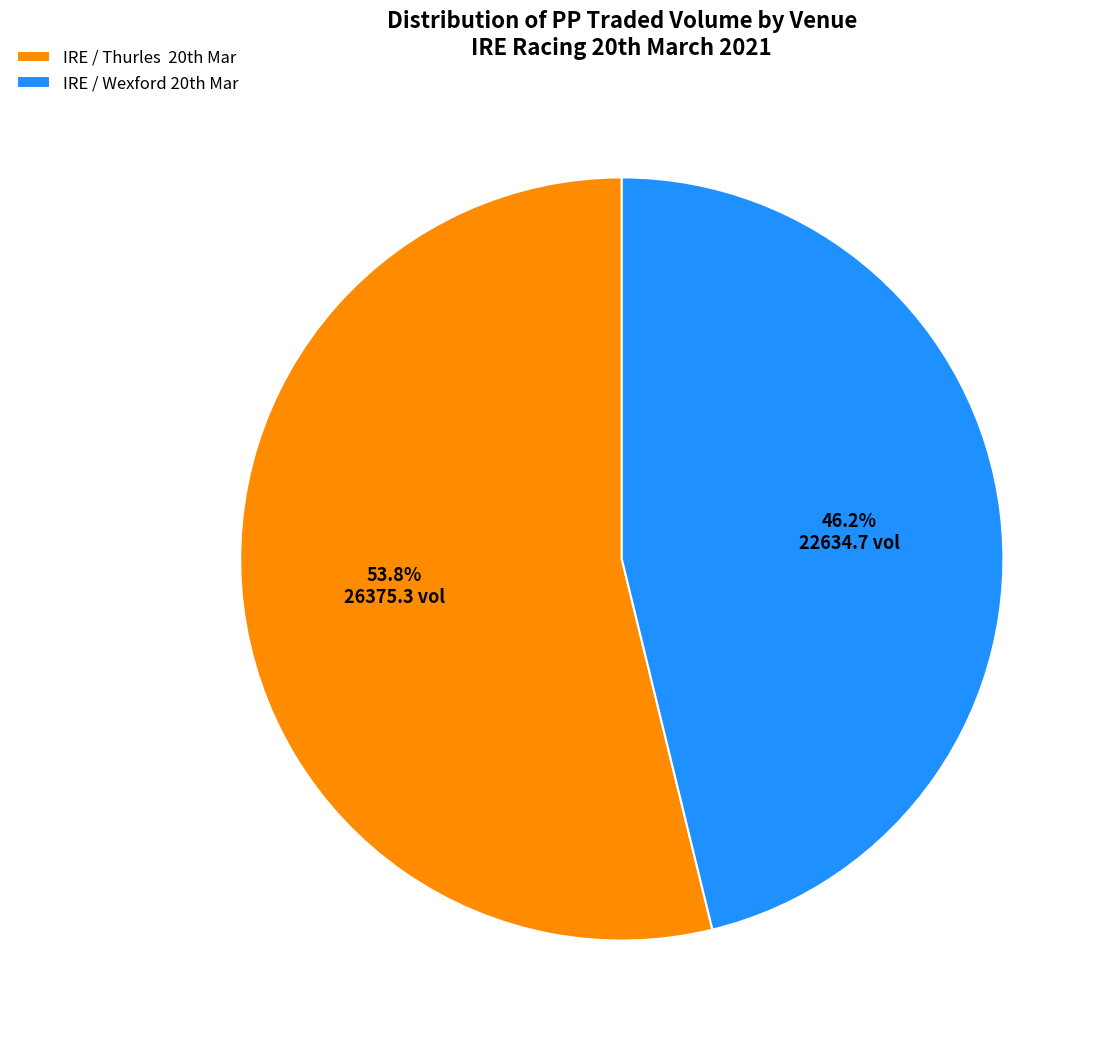

Which category has the biggest portion of the pie?

IRE / Thurles 20th Mar